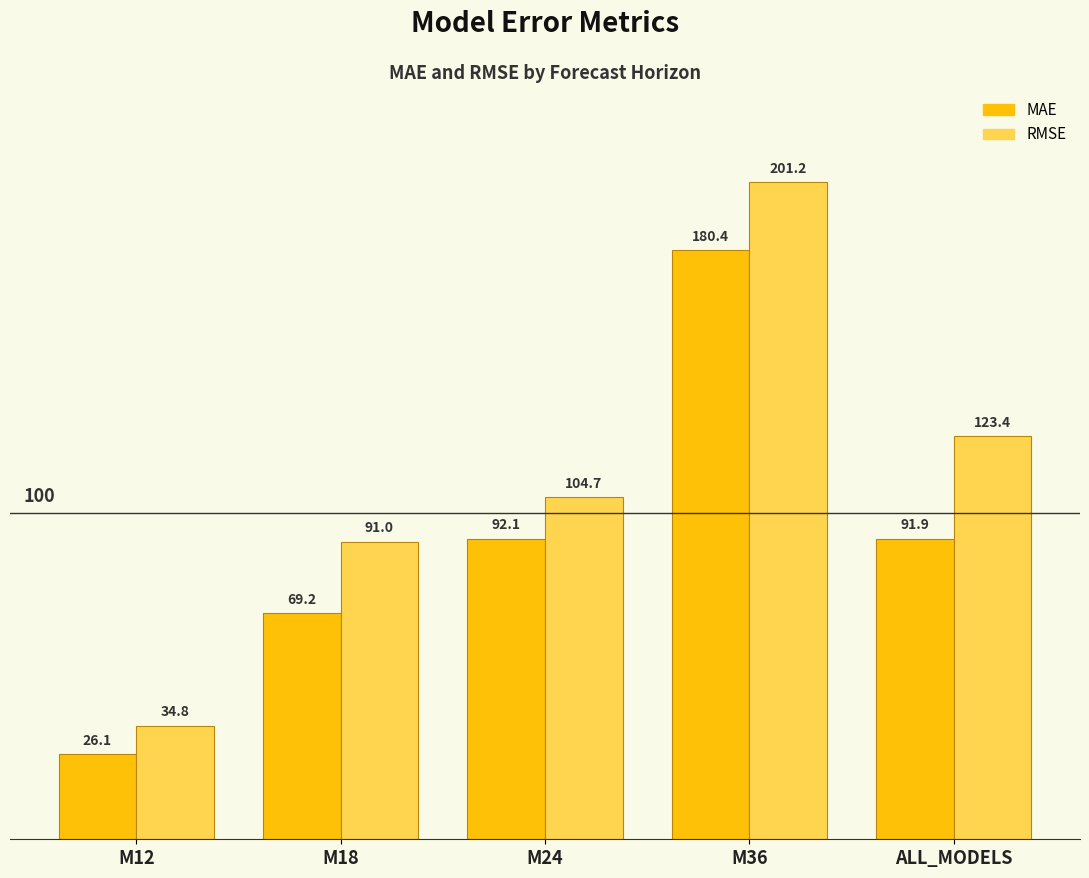

At which label does RMSE reach its peak?

M36